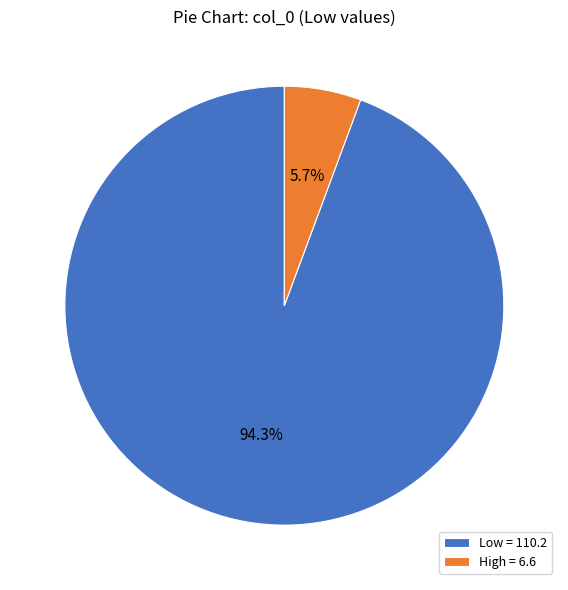

To the nearest percent, what is the difference between the largest and smallest slice percentages?

89%